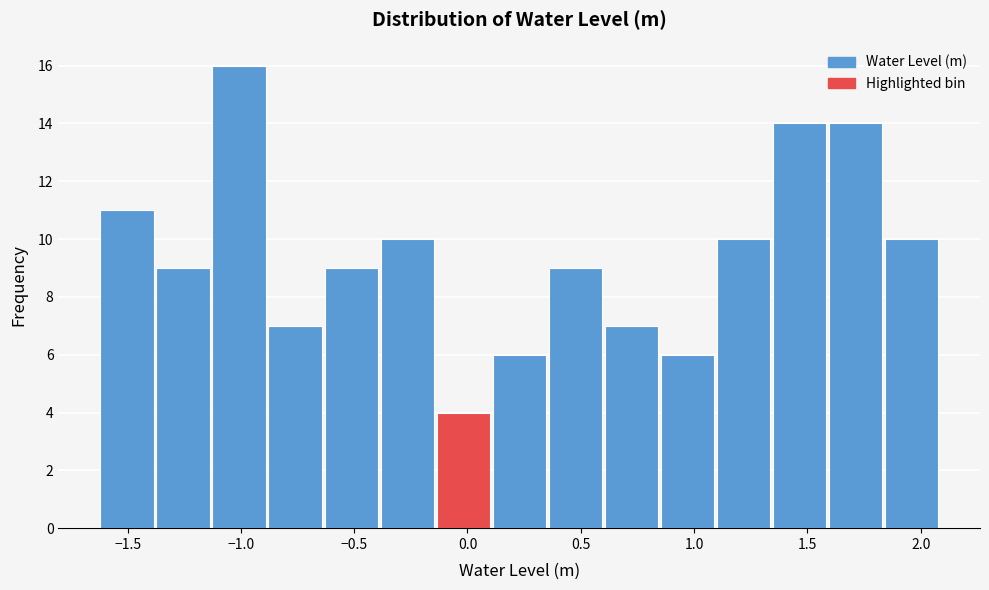

Reading left to right, list every bar in this chart as the range it spans on the x-axis followed by its height. Neither the bar edges nor the heights are printed on the chart, so give them approximately, as read against the axes.

-1.60 to -1.35: 11
-1.35 to -1.15: 9
-1.15 to -0.90: 16
-0.90 to -0.65: 7
-0.65 to -0.40: 9
-0.40 to -0.15: 10
-0.15 to 0.10: 4
0.10 to 0.35: 6
0.35 to 0.60: 9
0.60 to 0.85: 7
0.85 to 1.10: 6
1.10 to 1.35: 10
1.35 to 1.60: 14
1.60 to 1.85: 14
1.85 to 2.10: 10